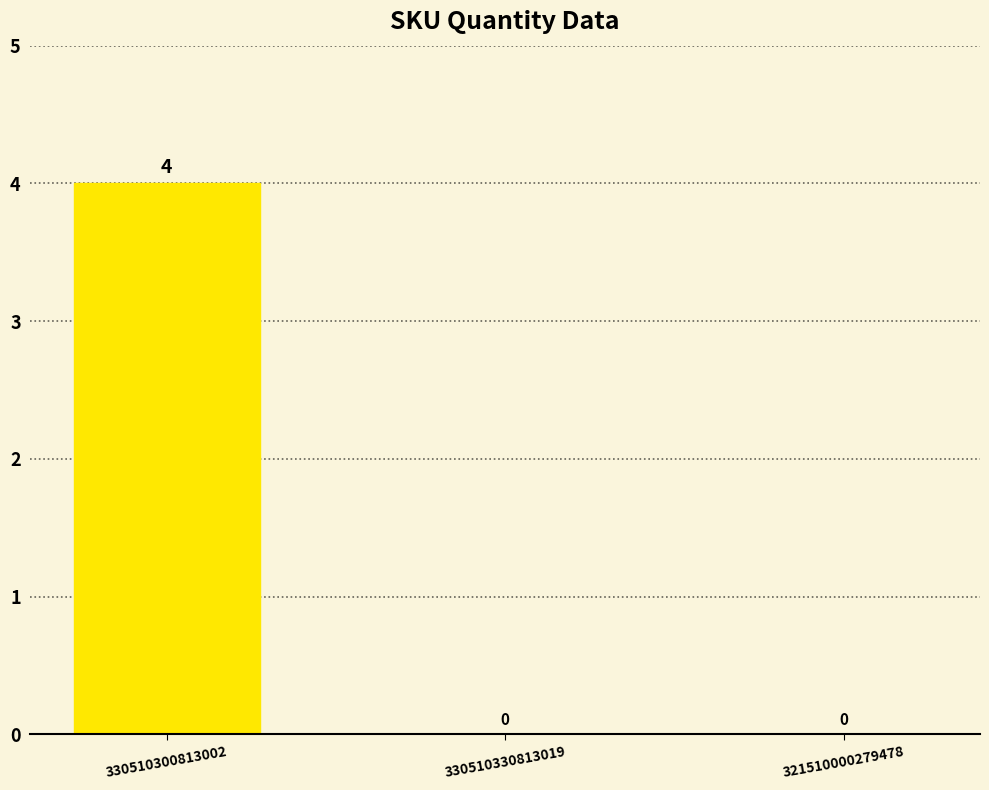

True or false: the data shows 1 at 330510300813002.

False